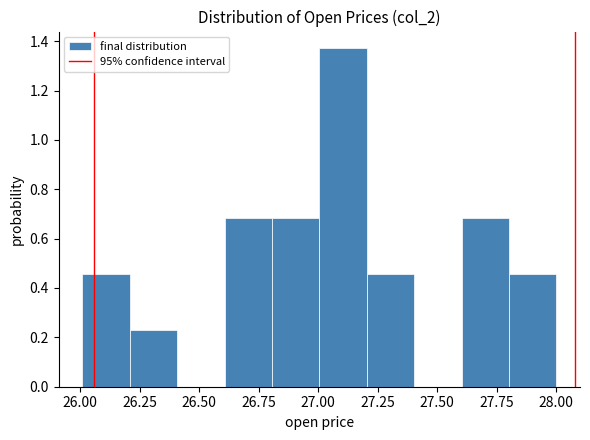

Around what value on the x-axis is the tallest bar? Give the approximate position of its centre, as read against the axis.

27.10